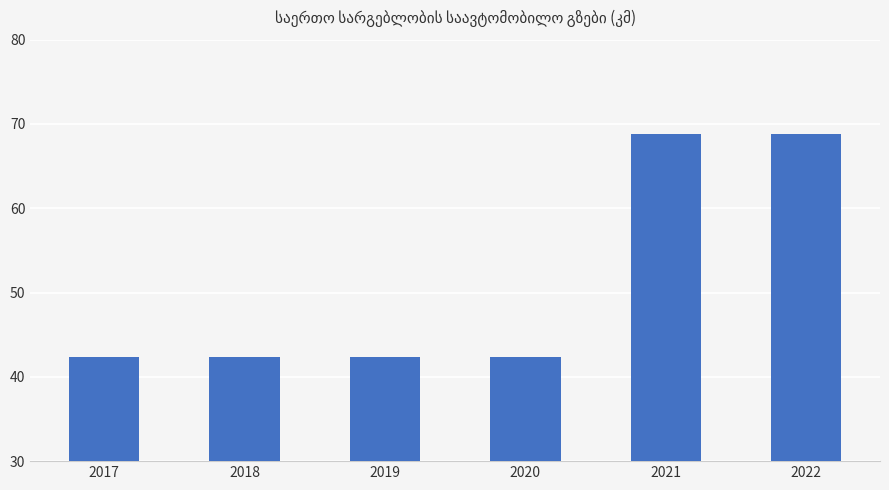

What is the value of the 1st bar from the left?

42.3